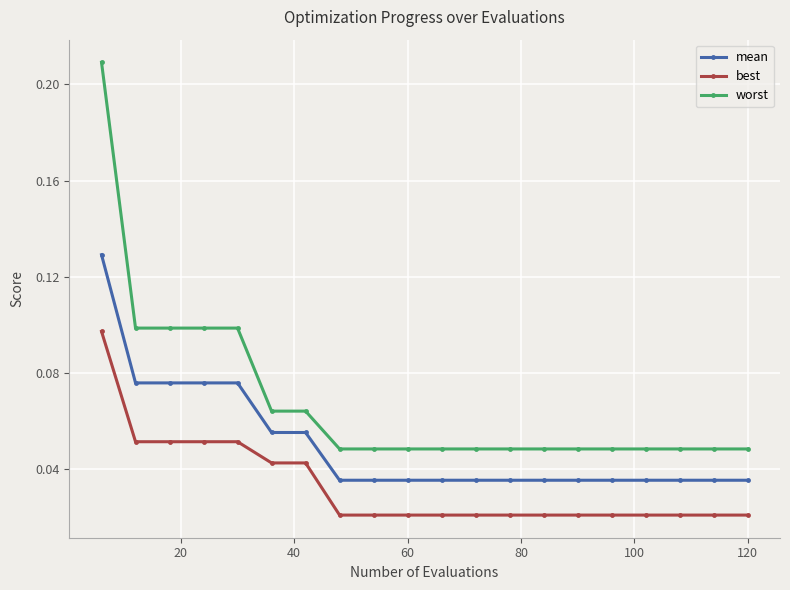

True or false: worst and mean cross at least once.

False